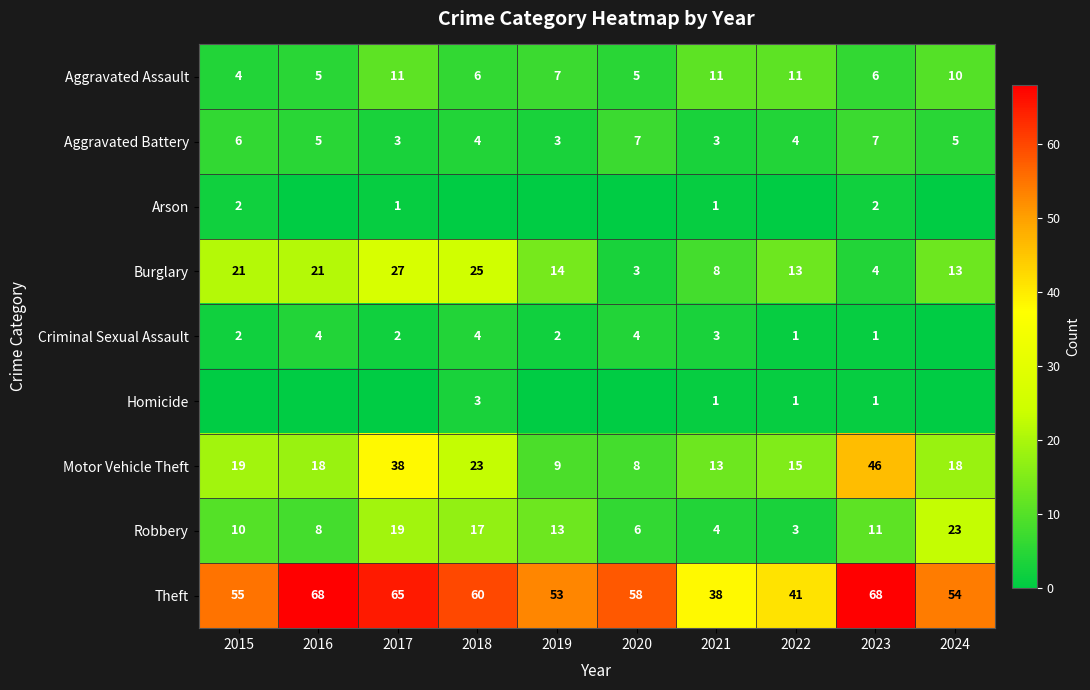

The Aggravated Battery series shows 3 at 2019. True or false?

True